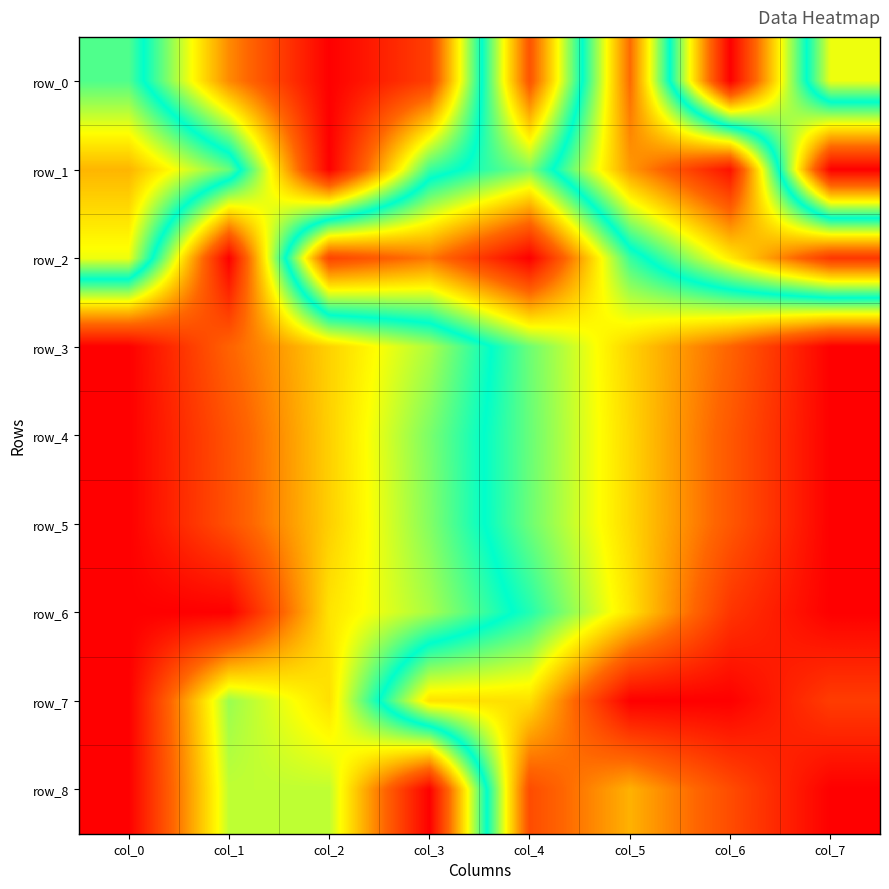

Is the value of row_5 at col_6 greater than the value of row_8 at col_6?

No